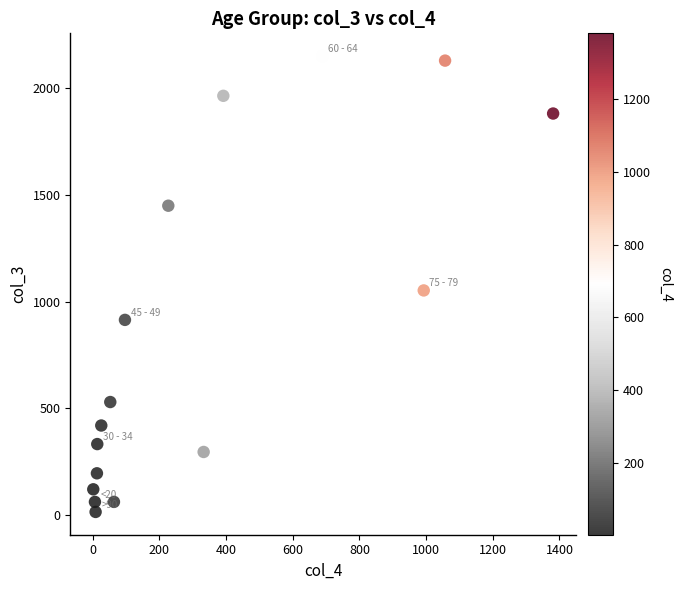

What Y value in the scatter plot is closest to 1083?

1053